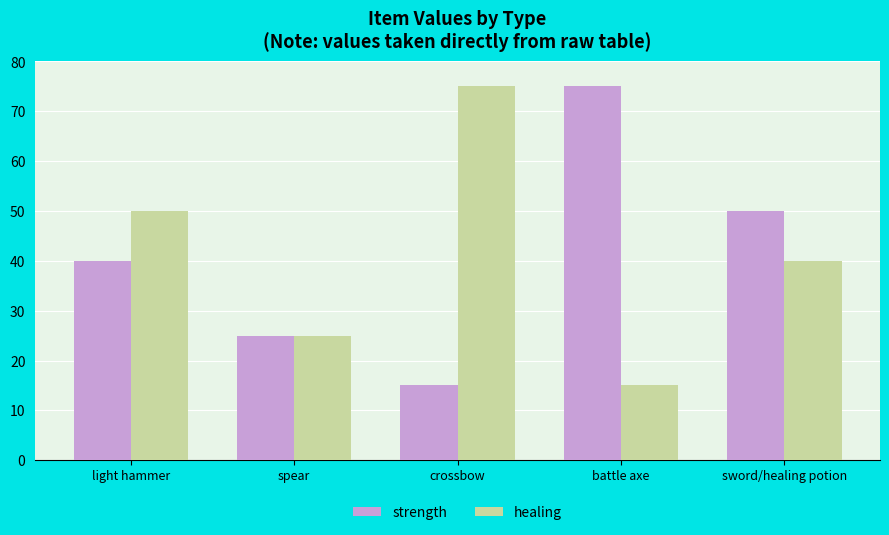

List the labels in order of healing value, largest first.

crossbow, light hammer, sword/healing potion, spear, battle axe